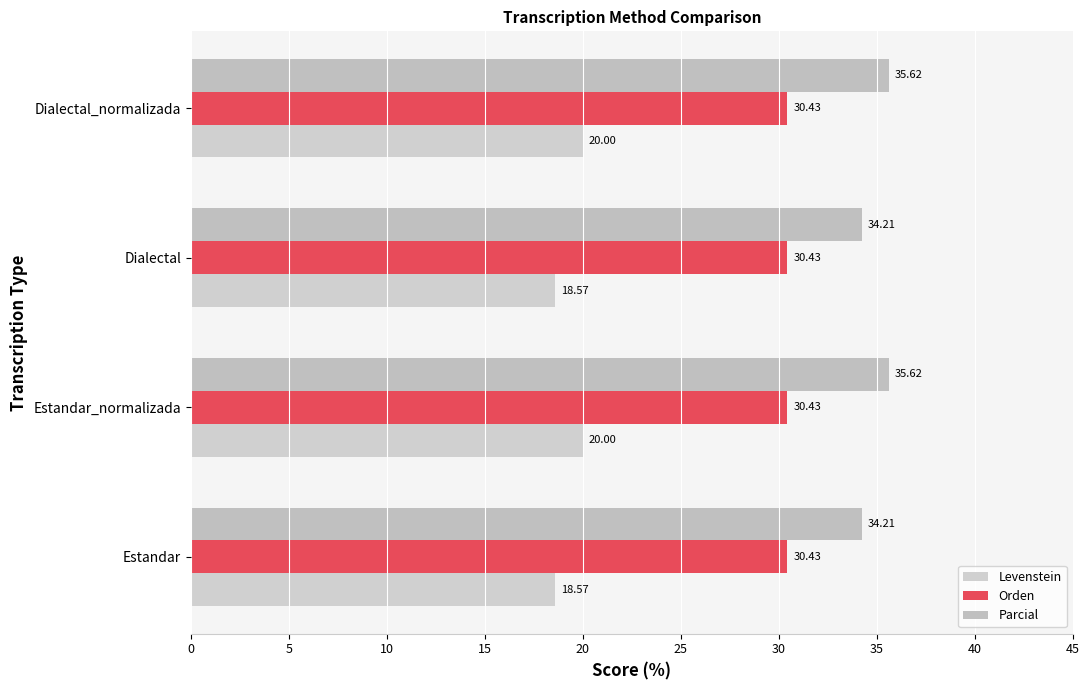

How many categories are shown in the chart?

4